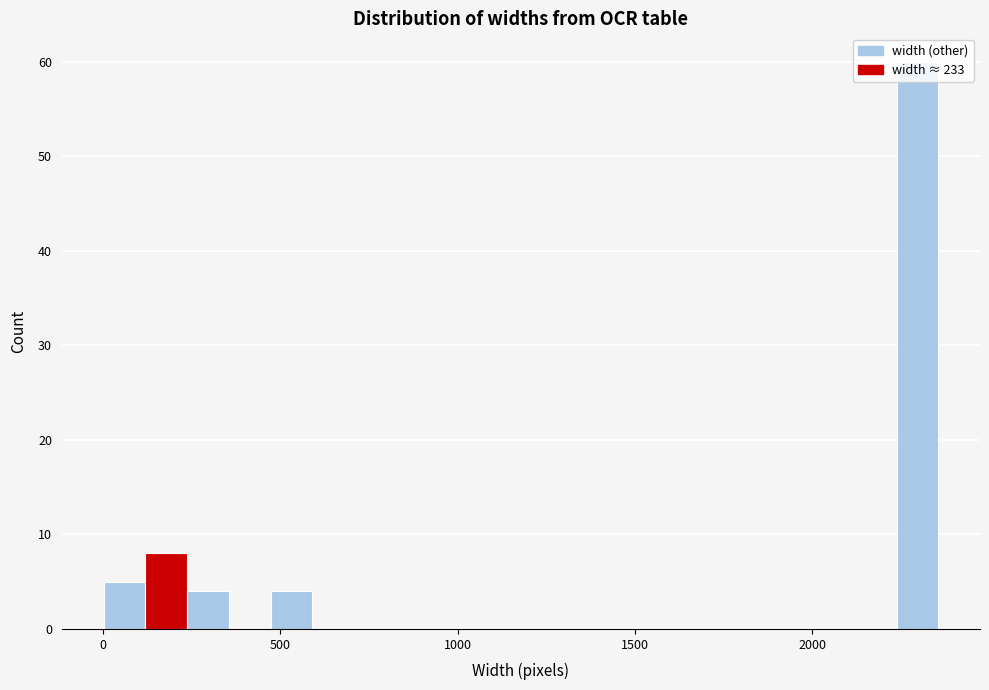

Around what value on the x-axis is the tallest bar? Give the approximate position of its centre, as read against the axis.

2300